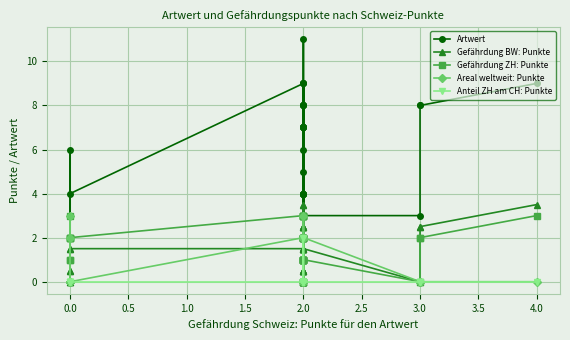

Reading left to right, extract all data points from this chart.

Artwert: 3.0	1.0	1.0	6.0	3.0	2.0	4.0	9.0	4.0	3.0	3.0	7.0	2.0	4.0	6.0	9.0	3.0	8.0	7.0	5.0	11.0	7.0	4.0	7.0	9.0	8.0	8.0	8.0	7.0	4.0	4.0	4.0	7.0	3.0	3.0	8.0	8.0	9.0
Gefährdung BW: Punkte: 0.0	0.5	0.5	0.0	1.5	0.0	1.5	1.5	0.5	0.0	0.0	2.5	0.0	0.0	1.5	3.5	0.0	1.5	0.0	0.5	3.5	1.5	0.5	1.5	2.5	1.5	2.5	0.5	2.5	0.5	0.5	0.0	2.5	1.5	0.0	2.5	2.5	3.5
Gefährdung ZH: Punkte: 3.0	1.0	1.0	2.0	2.0	2.0	2.0	3.0	1.0	1.0	1.0	2.0	0.0	0.0	2.0	3.0	1.0	2.0	2.0	2.0	3.0	3.0	1.0	3.0	2.0	2.0	3.0	2.0	1.0	1.0	1.0	0.0	1.0	1.0	0.0	2.0	2.0	3.0
Areal weltweit: Punkte: 0.0	0.0	0.0	3.0	0.0	2.0	0.0	2.0	0.0	0.0	0.0	0.0	0.0	0.0	0.0	0.0	0.0	2.0	3.0	0.0	2.0	0.0	0.0	0.0	0.0	0.0	0.0	0.0	2.0	0.0	0.0	2.0	0.0	2.0	0.0	0.0	0.0	0.0
Anteil ZH am CH: Punkte: 0.0	0.0	0.0	0.0	0.0	0.0	0.0	0.0	0.0	0.0	0.0	0.0	0.0	0.0	0.0	0.0	0.0	0.0	0.0	0.0	0.0	0.0	0.0	0.0	2.0	0.0	0.0	0.0	0.0	0.0	0.0	0.0	0.0	0.0	0.0	0.0	0.0	0.0